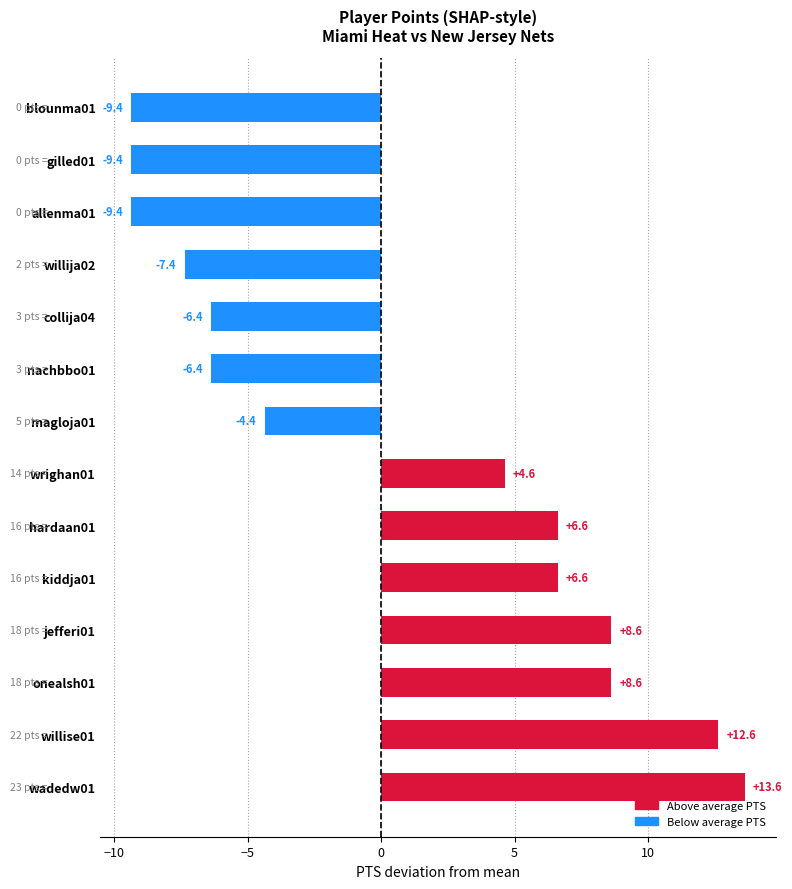

At which category does the chart reach its peak across all series?

wadedw01